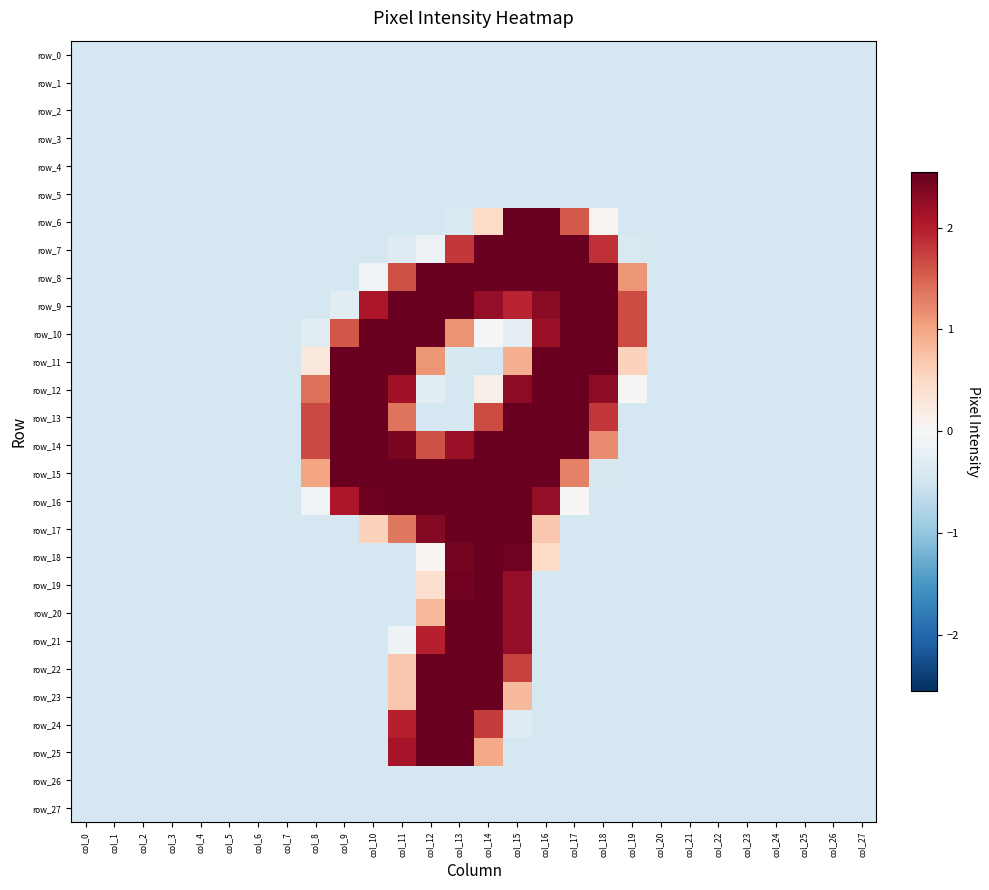

Between col_27 and col_9, which is larger?

col_27